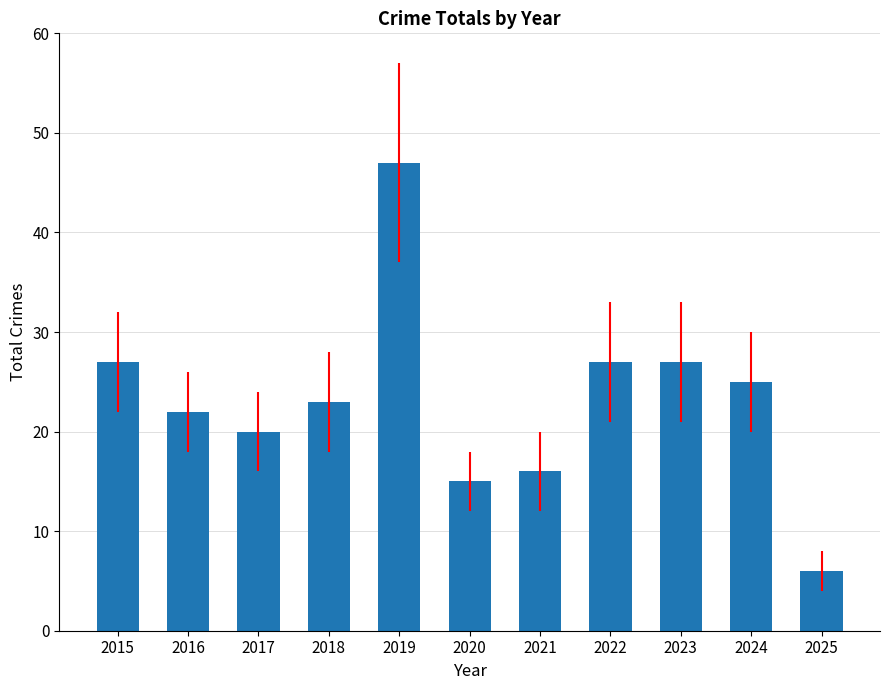

What is the maximum value shown in the chart?

47